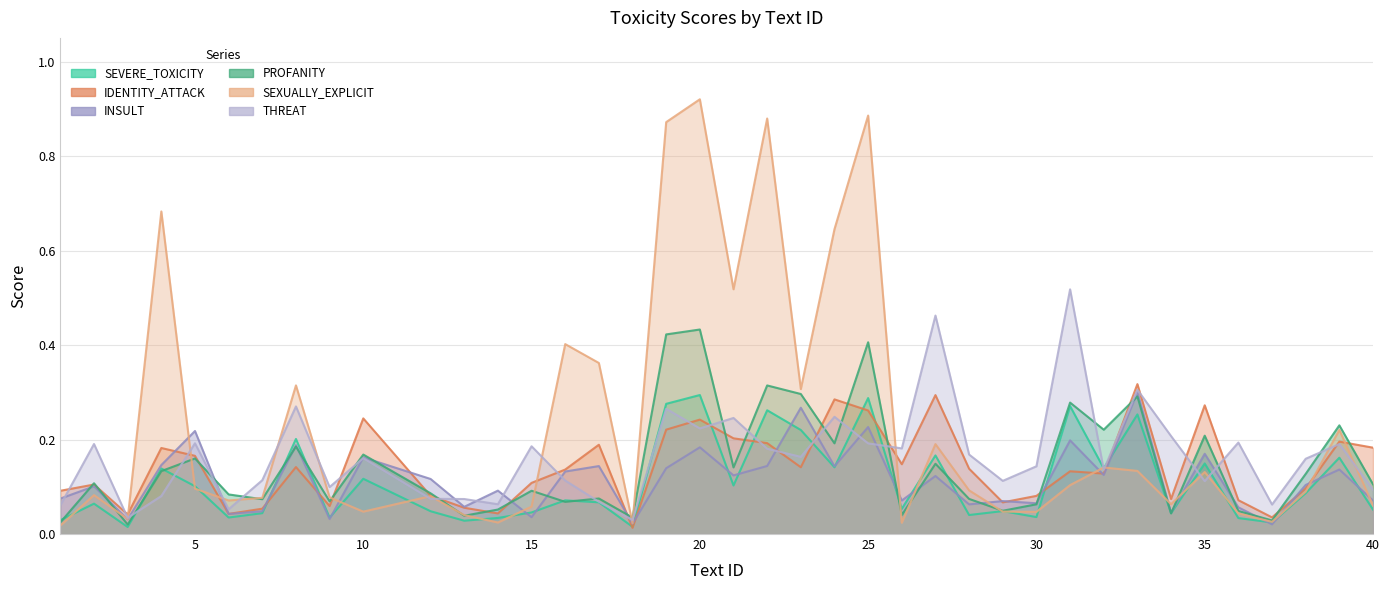

What is the difference between the maximum and minimum values in the SEXUALLY_EXPLICIT series?

0.9